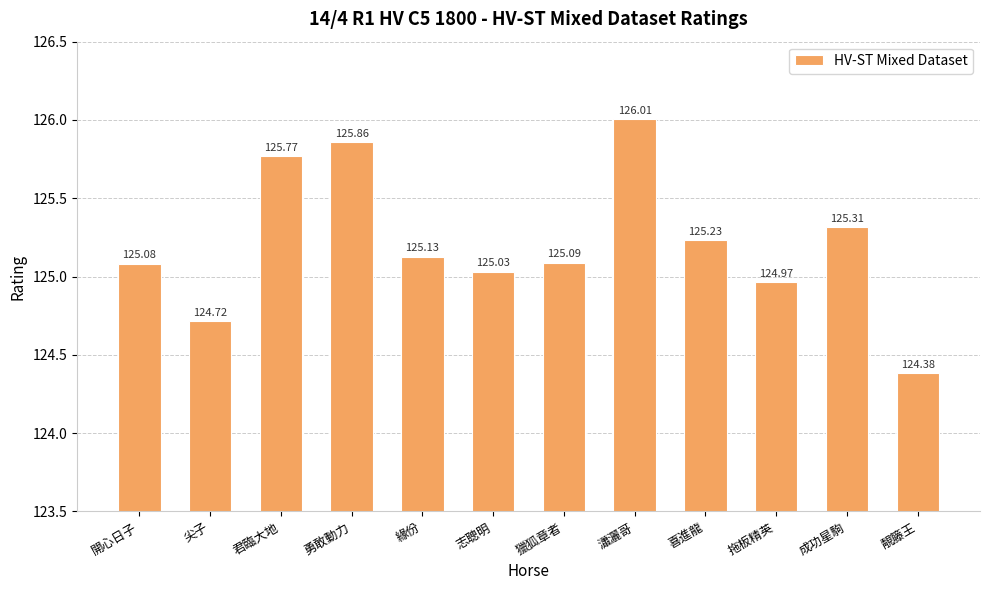

The chart shows a value of 125.2 at 喜進龍. True or false?

True